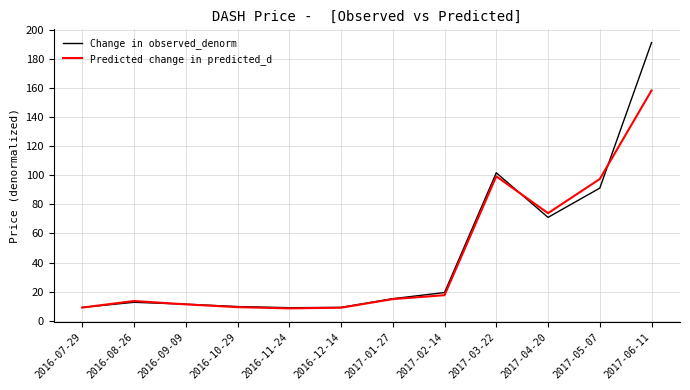

Which series has the largest range (max minus min)?

Change in observed_denorm